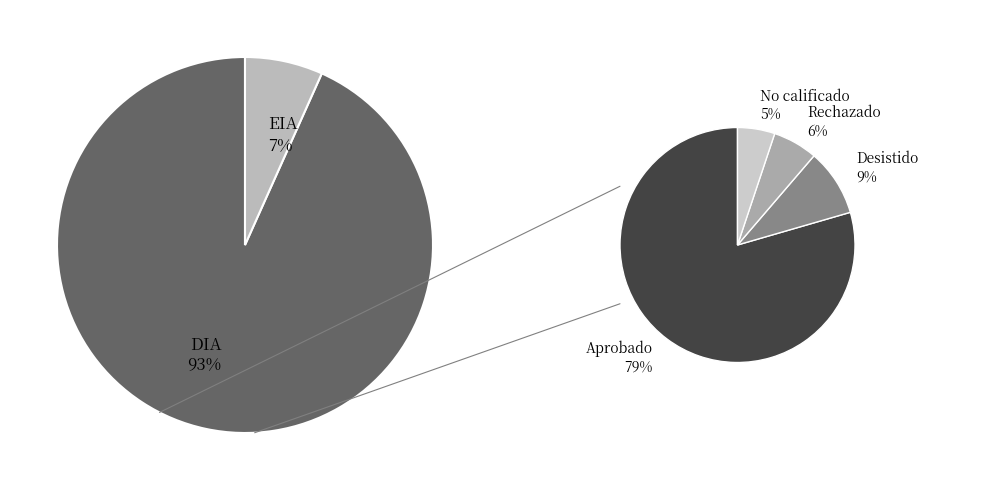

Which category accounts for the majority?

DIA